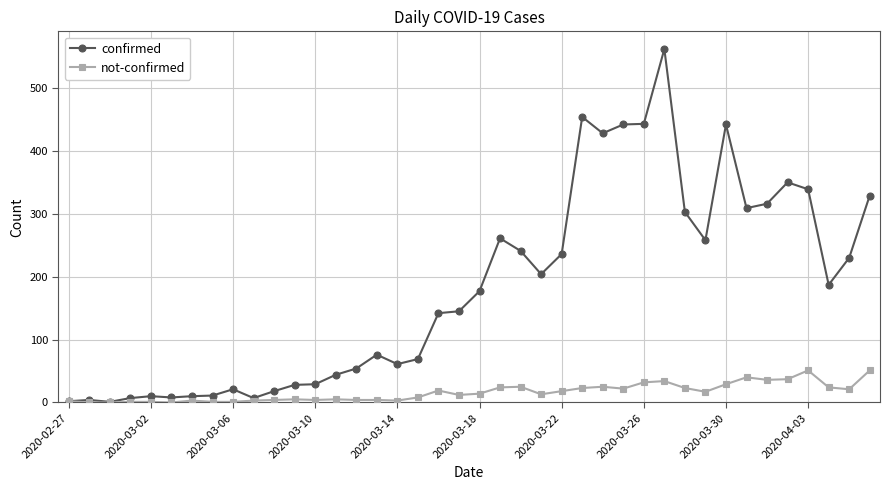

What is the highest value of the not-confirmed series?

51